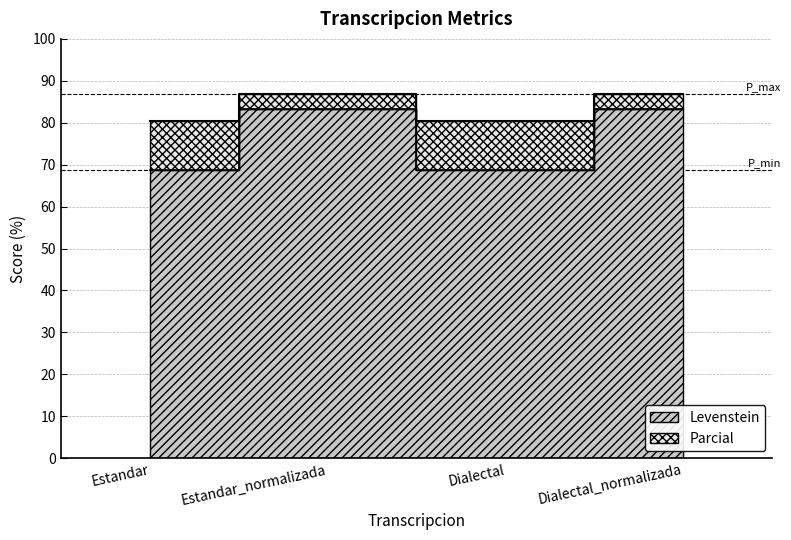

Count the number of data series in this chart.

2